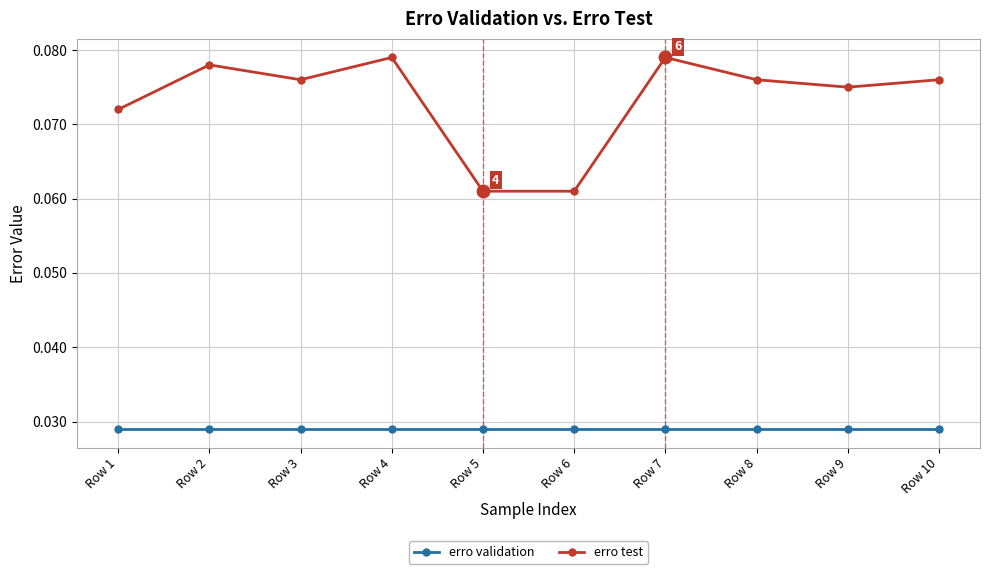

Where is the first local minimum for erro test?

Row 3